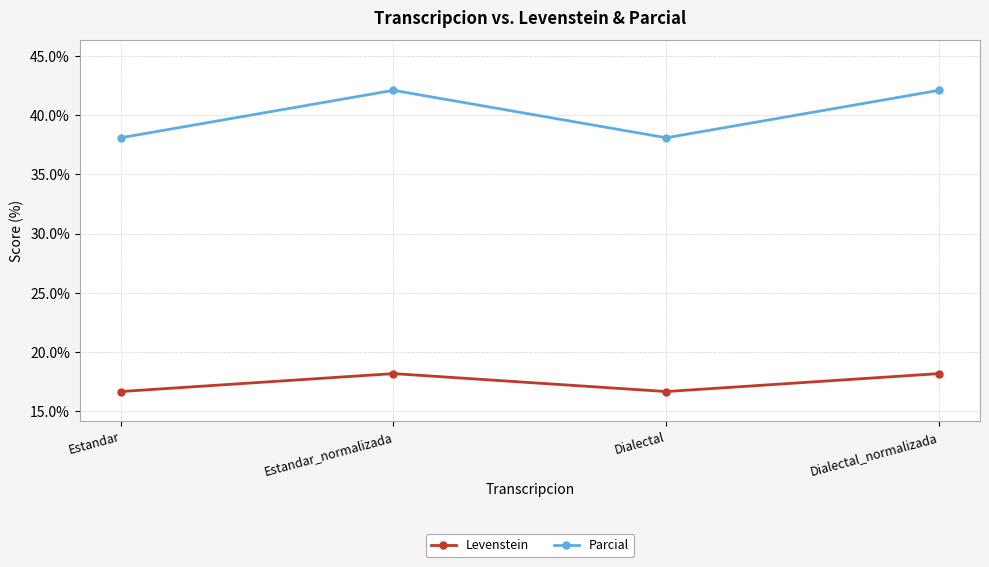

How many interior local peaks does the Levenstein series have?

1